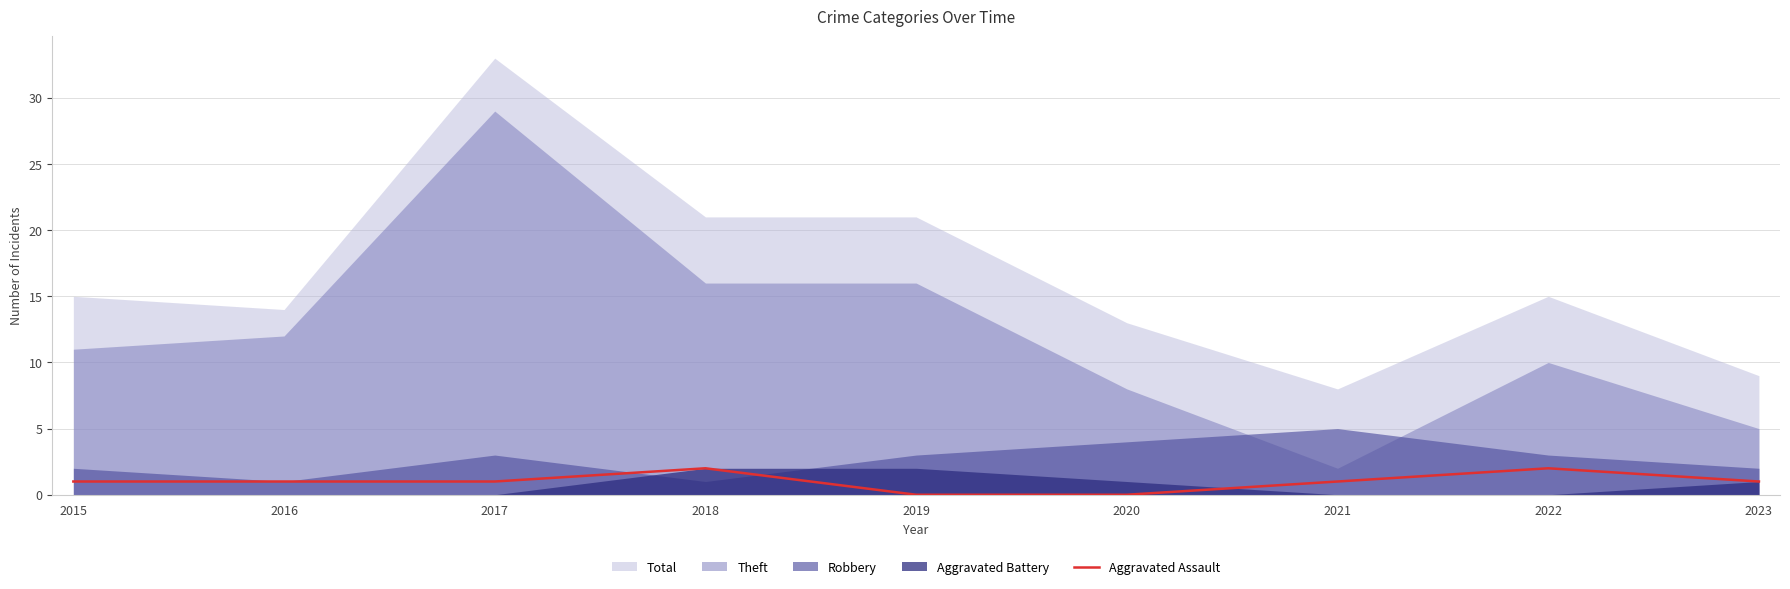

How many points are higher than both their immediate neighbors (excluding endpoints)?

2